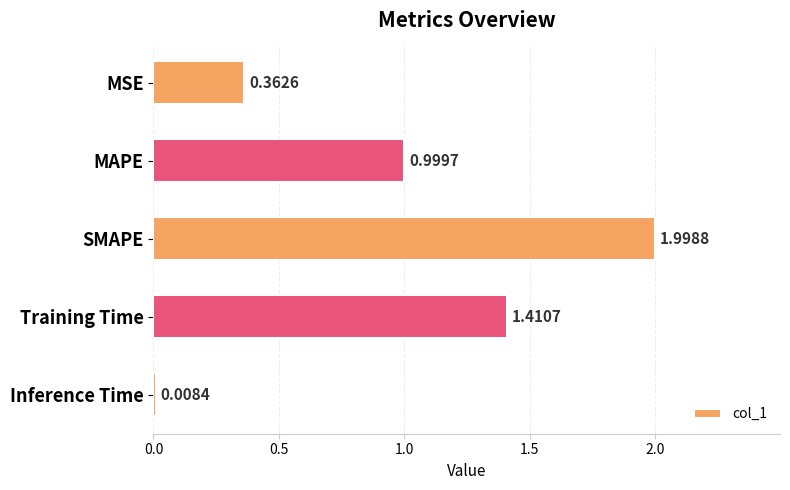

Does the chart contain stacked bars?

No